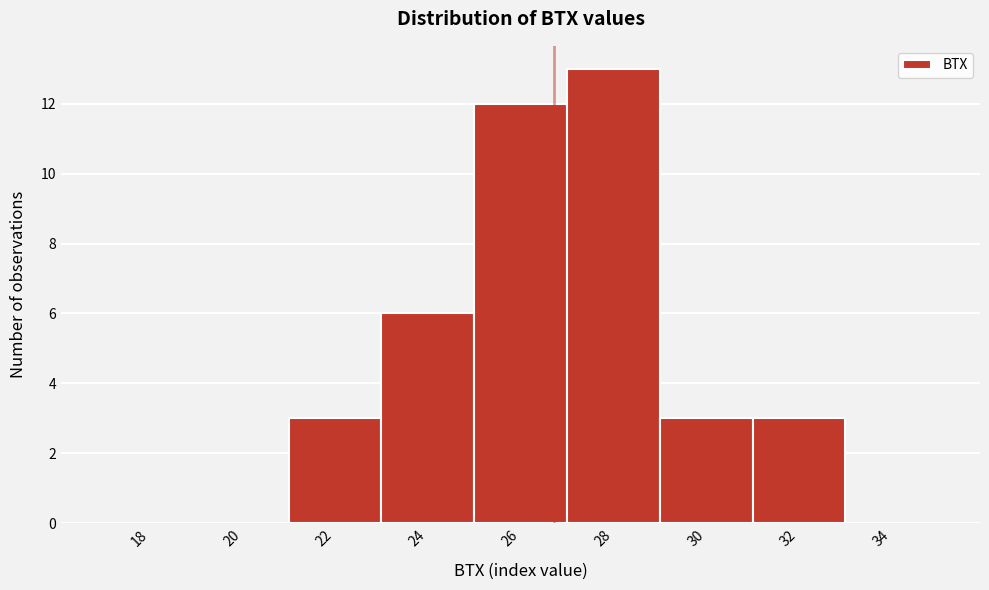

Reading left to right, transcribe all the data shown in this chart.

18=0	20=0	22=3	24=6	26=12	28=13	30=3	32=3	34=0